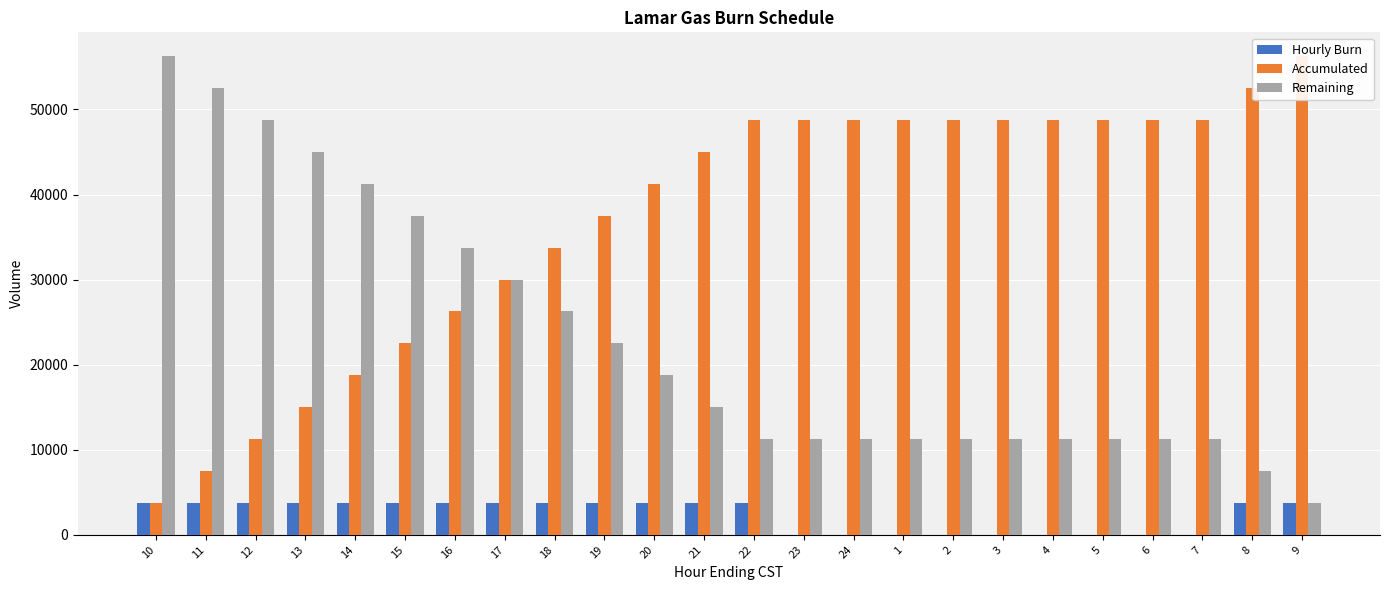

What is the total value across all series at 6?

60000